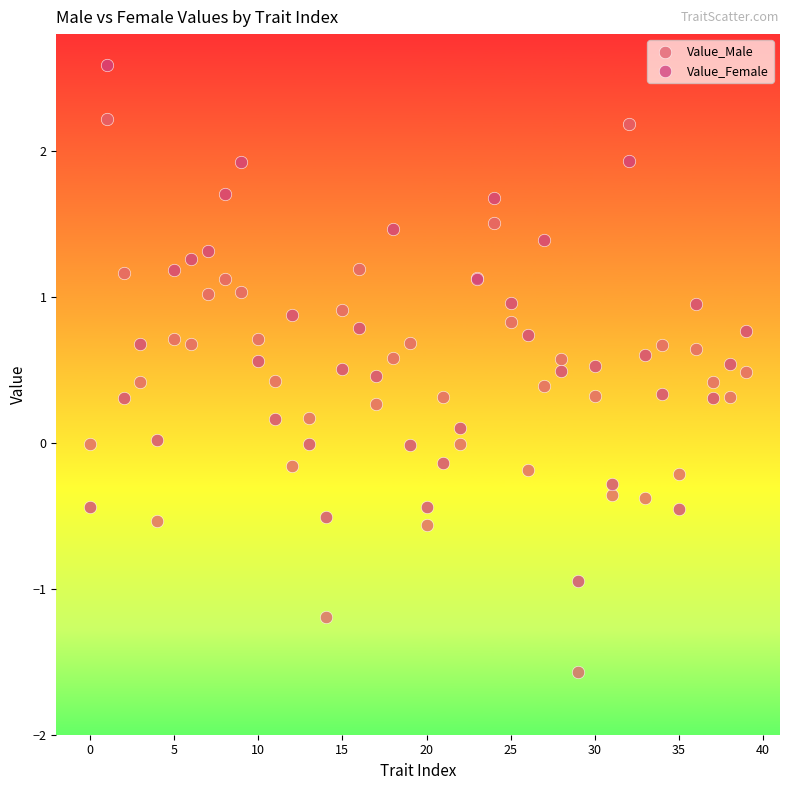

Which series contains the highest Y value?

Value_Female